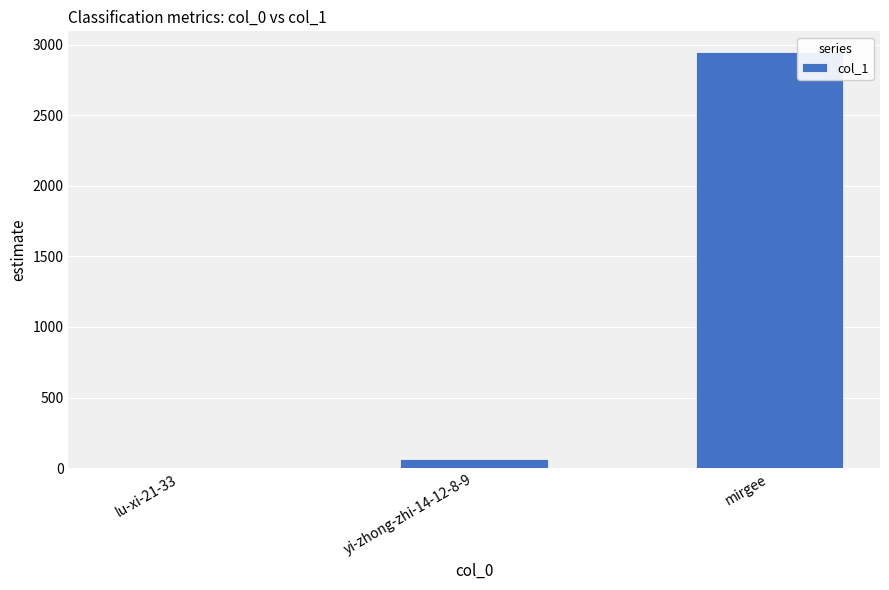

Which has a higher value, lu-xi-21-33 or mirgee?

mirgee